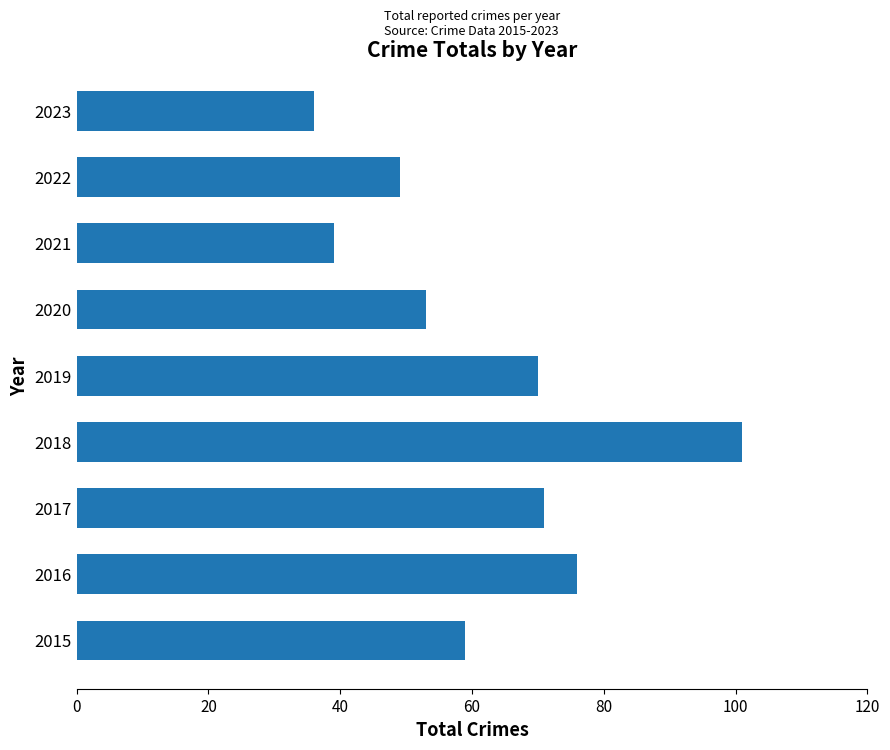

Rank the categories by value from highest to lowest.

2018, 2016, 2017, 2019, 2015, 2020, 2022, 2021, 2023